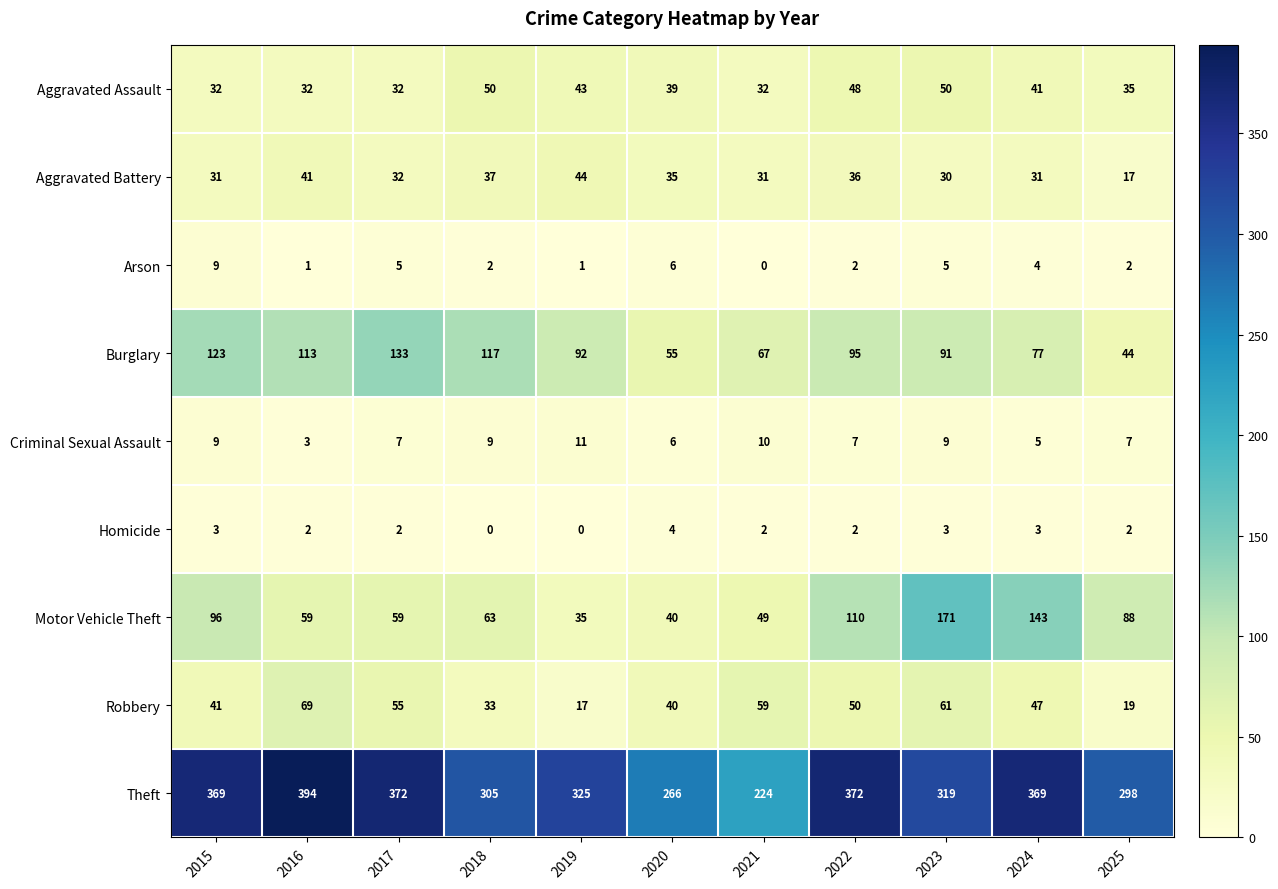

At which category is the sum across all series the highest?

2023